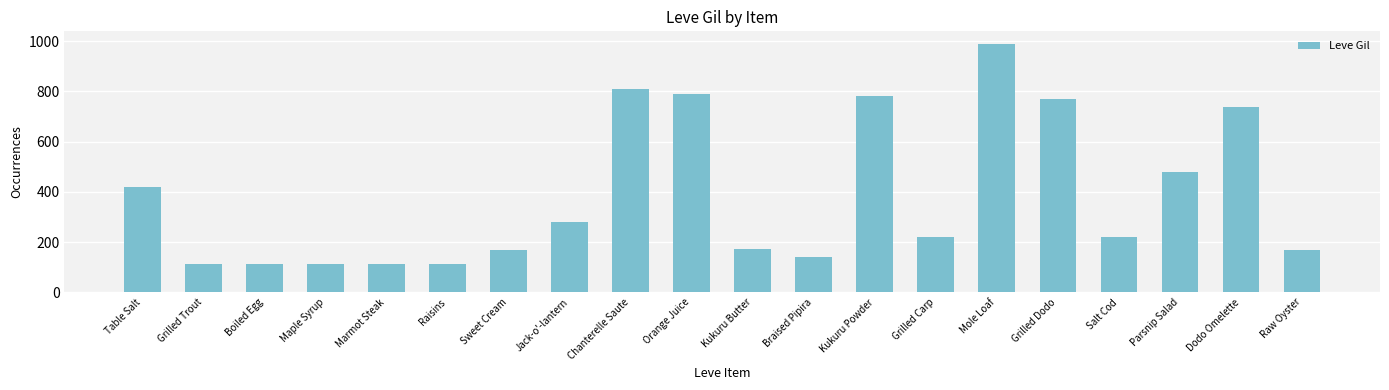

Which category has the highest value across all series?

Mole Loaf